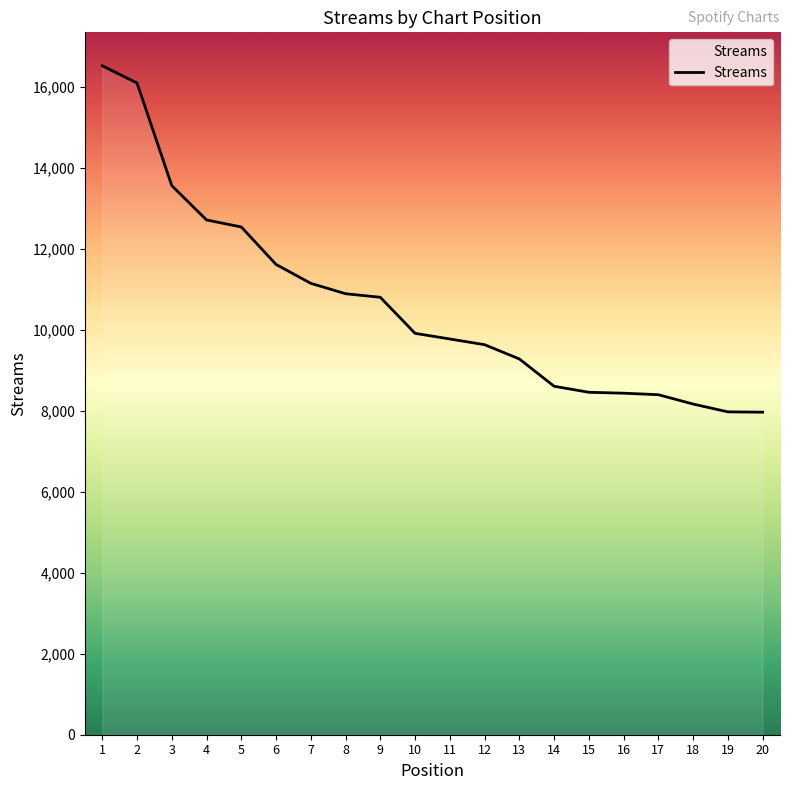

What is the maximum value shown in the chart?

16528